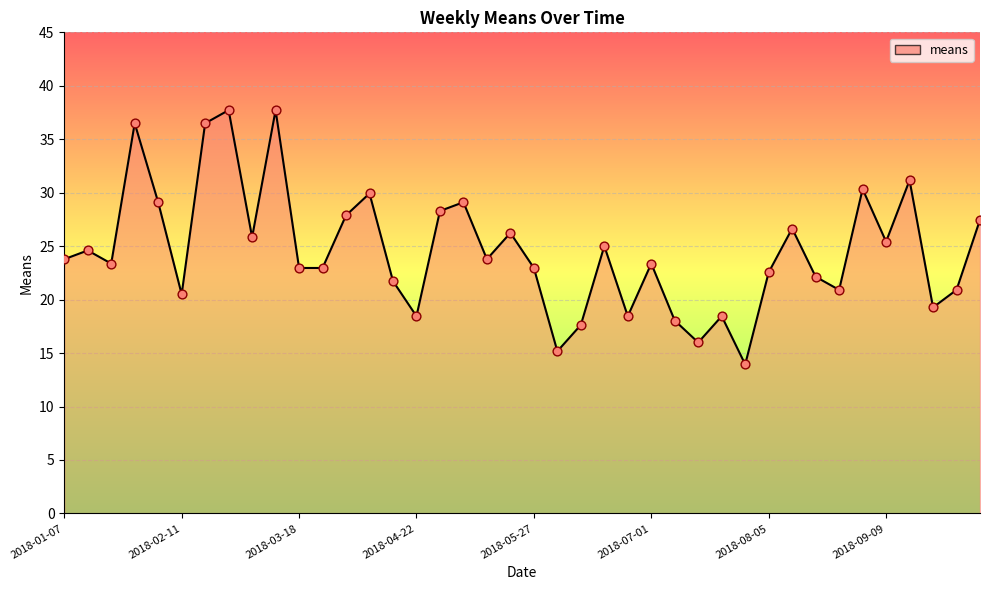

Between 2018-07-01 and 2018-03-18, which is larger?

2018-07-01